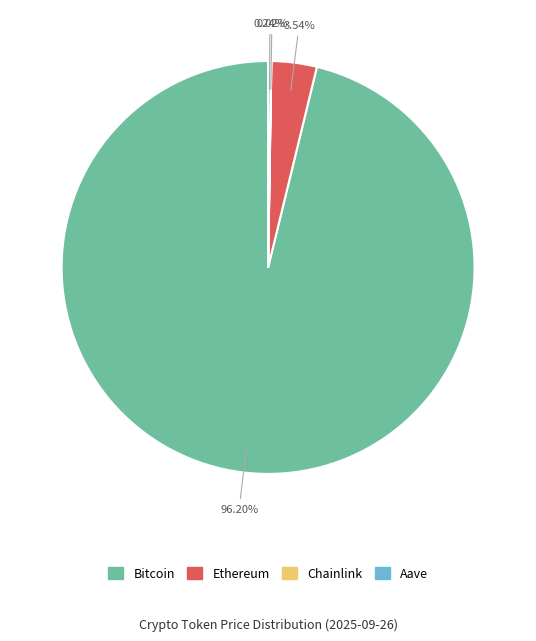

Does any single category account for the majority?

Yes